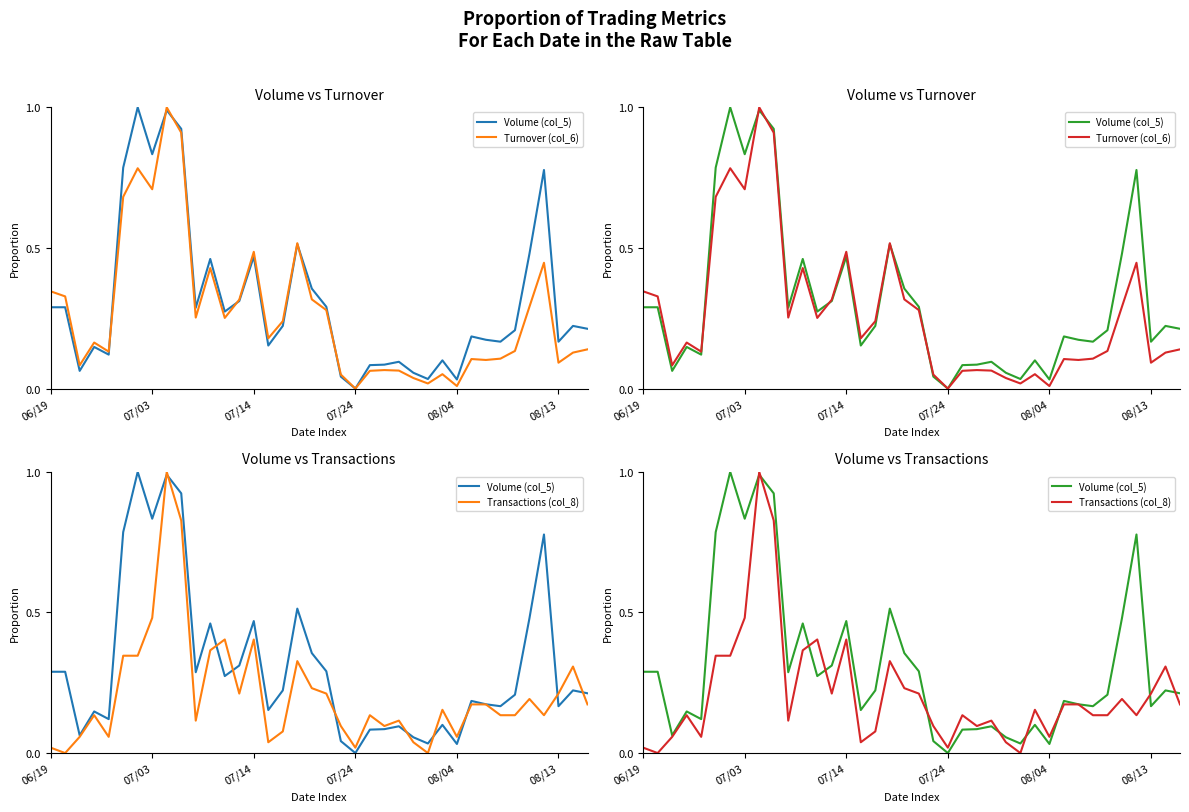

What is the difference between the second highest and minimum values in the Volume (col_5) series?

1.0